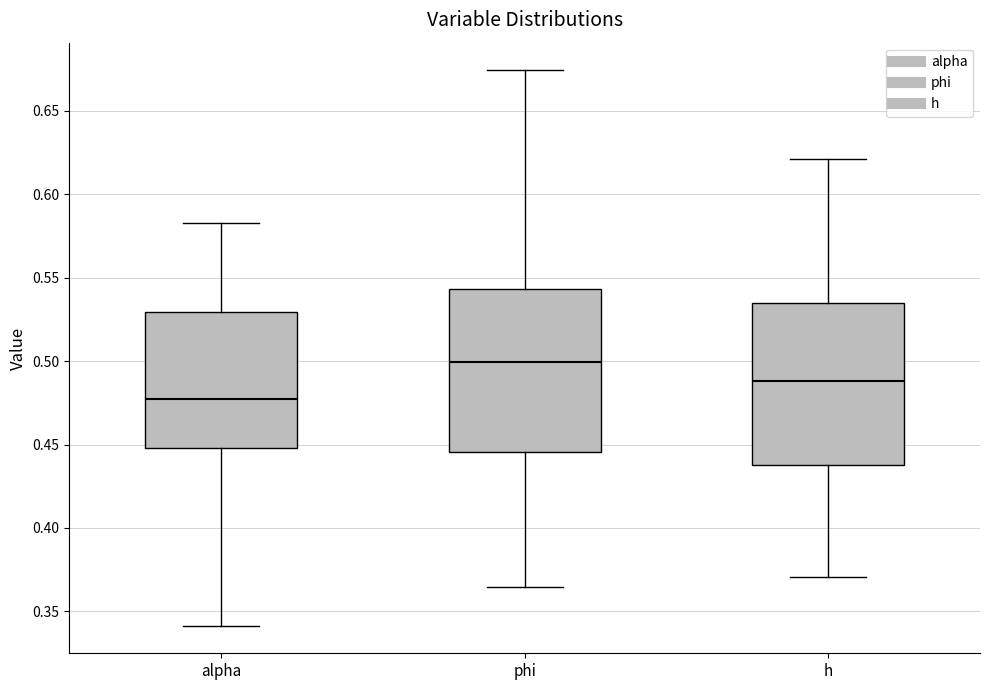

Reading left to right, transcribe this box plot: for each box, give where its median line is, the range the box spans, and where its two whiskers end, as read against the y-axis. The values are not printed on the chart, so give them approximately, as read against the axis.

alpha: median 0.475, box 0.450 to 0.530, whiskers 0.340 to 0.585
phi: median 0.500, box 0.445 to 0.545, whiskers 0.365 to 0.675
h: median 0.490, box 0.440 to 0.535, whiskers 0.370 to 0.620